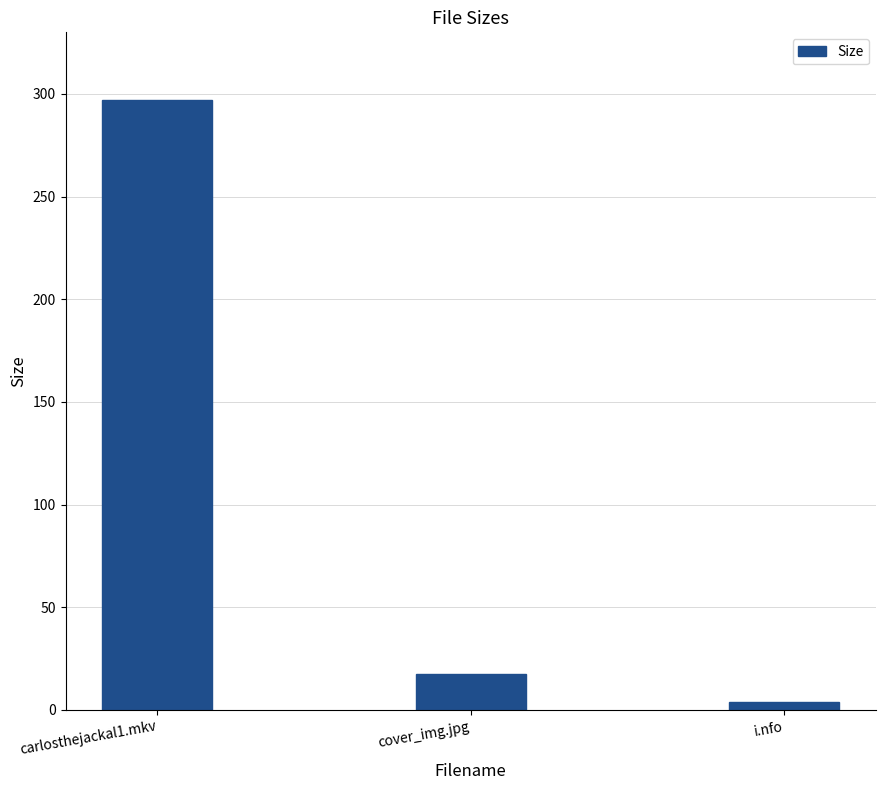

Which has a higher value, cover_img.jpg or i.nfo?

cover_img.jpg